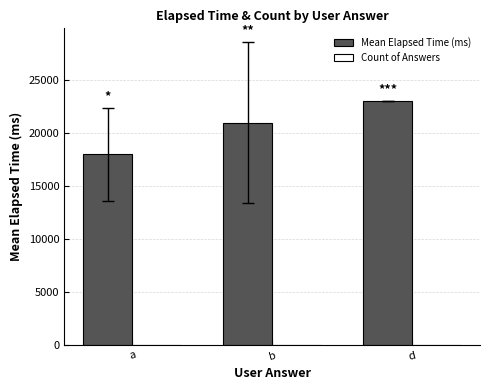

At which category does the chart reach its peak across all series?

d